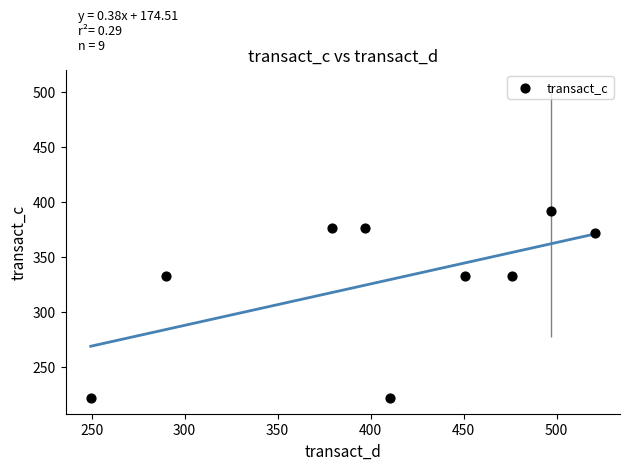

What is the range of Y values (max minus min)?

170.2